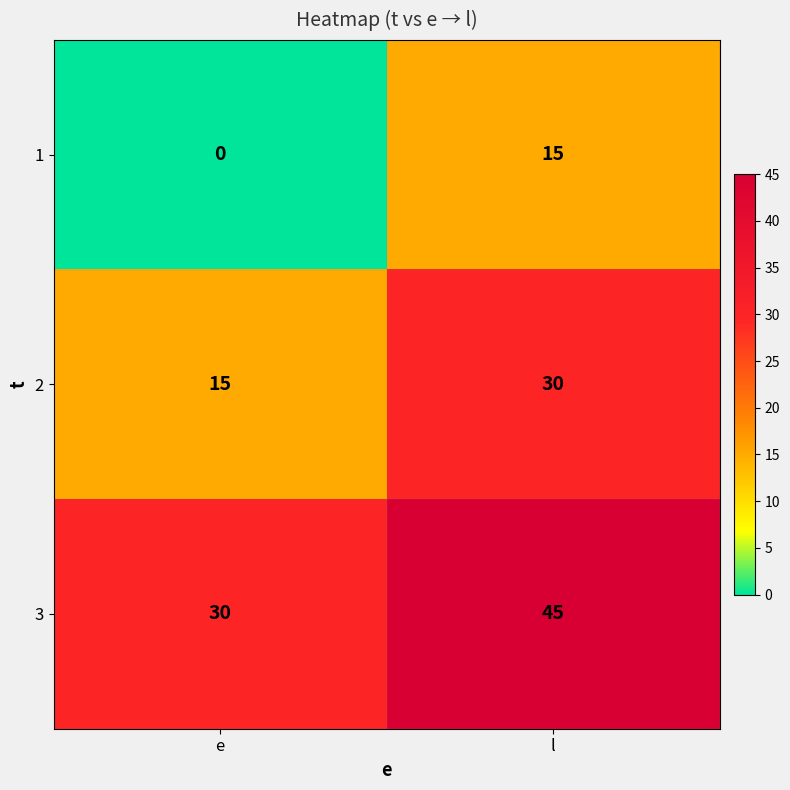

What is the spread (max minus min) of values at l?

30